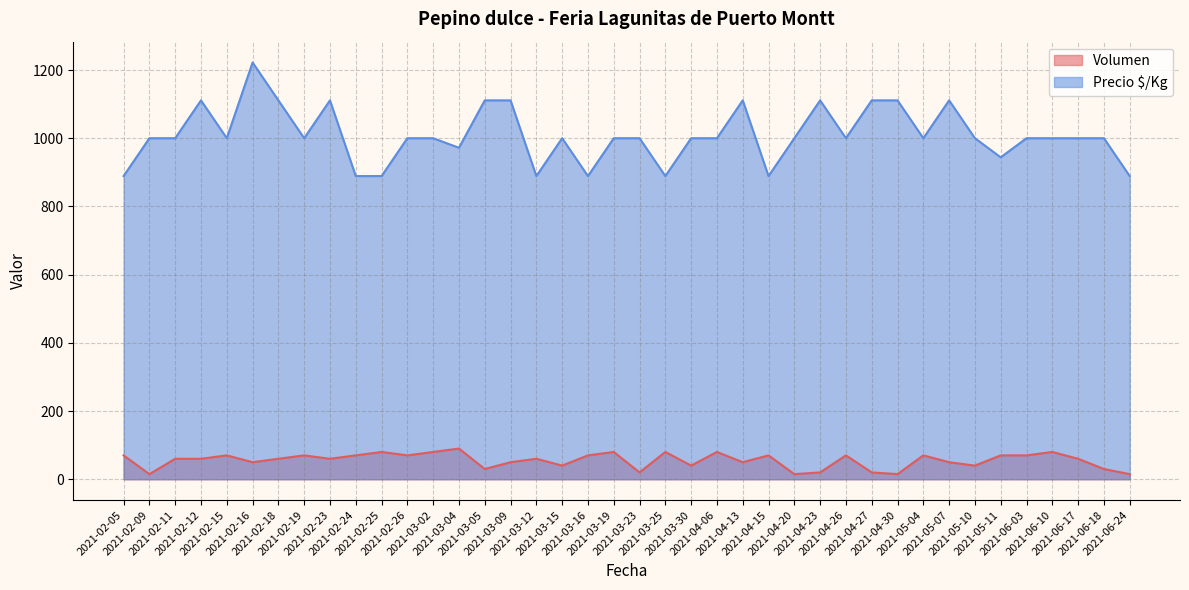

How many lines are shown in the chart?

2